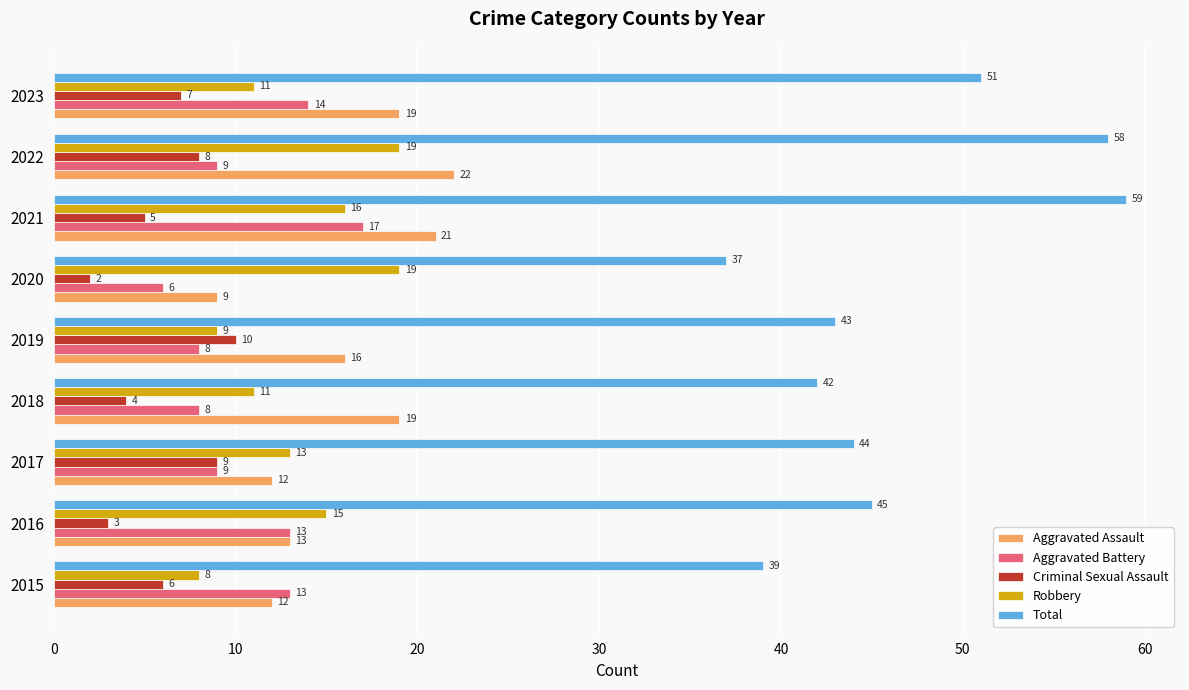

Which series has the widest spread of values?

Total